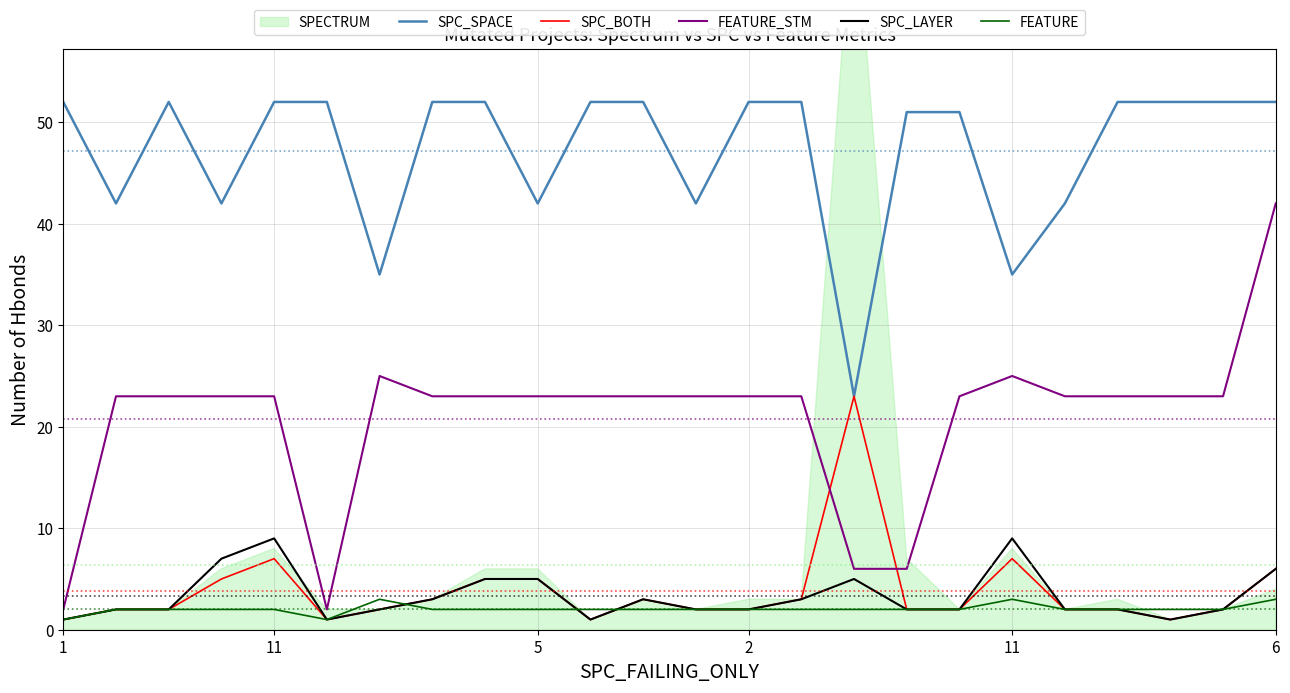

How many categories are shown in the chart?

24